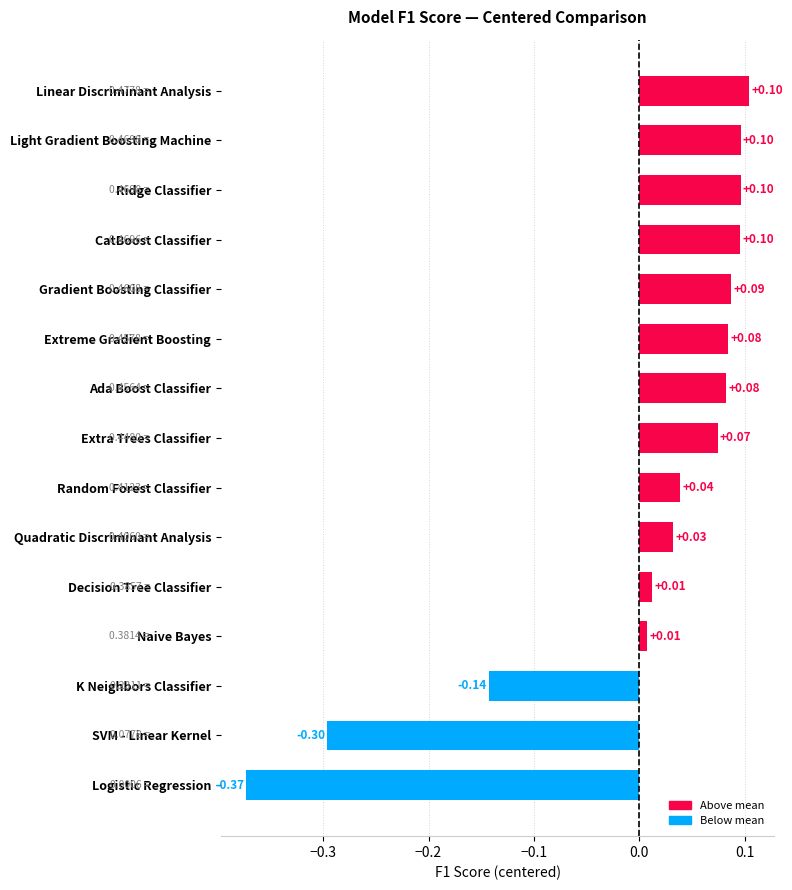

What is the sum of the values at Quadratic Discriminant Analysis and Logistic Regression?

-0.3